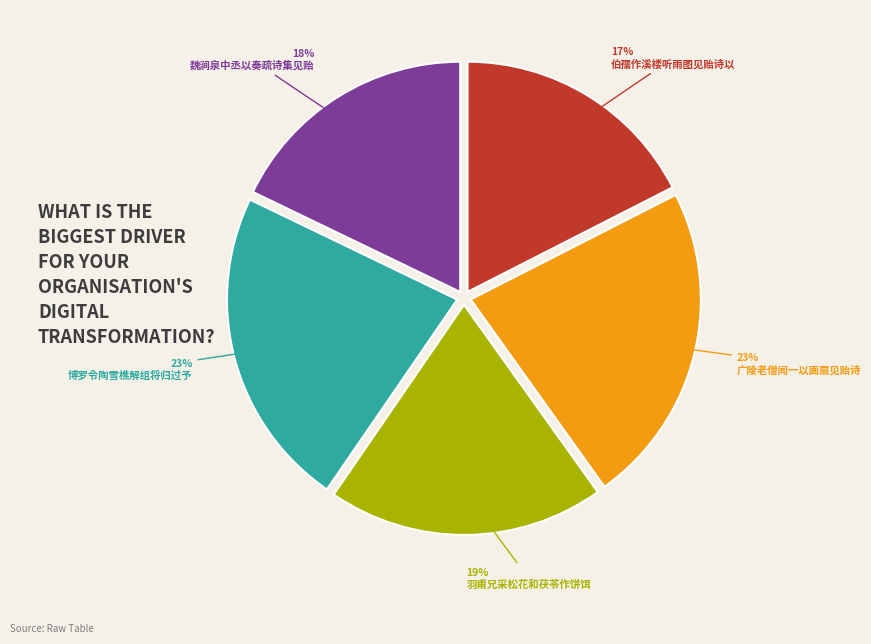

Is there a majority slice in this chart?

No